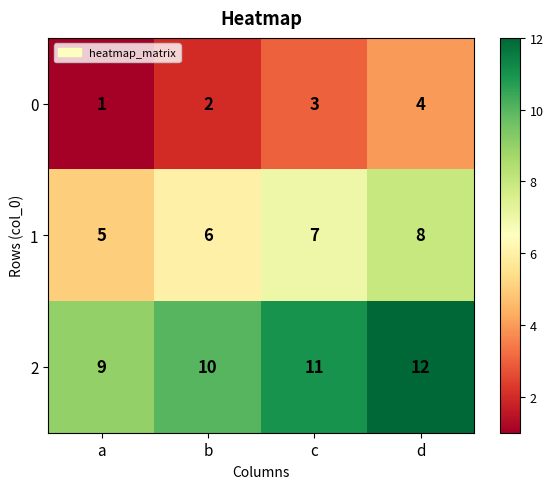

What is the minimum value shown in the chart?

1